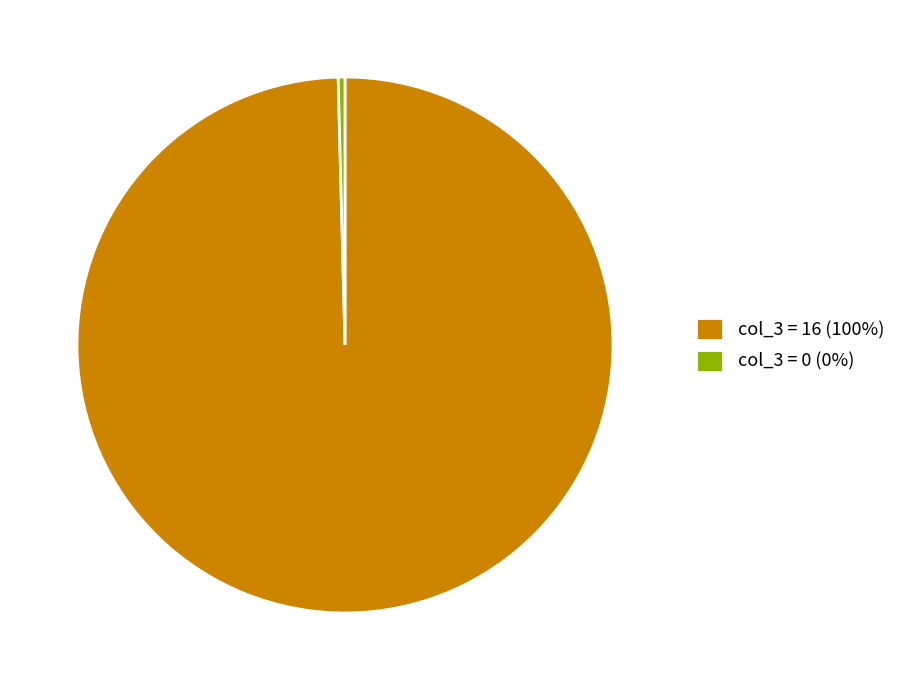

How many slices are in this pie chart?

2